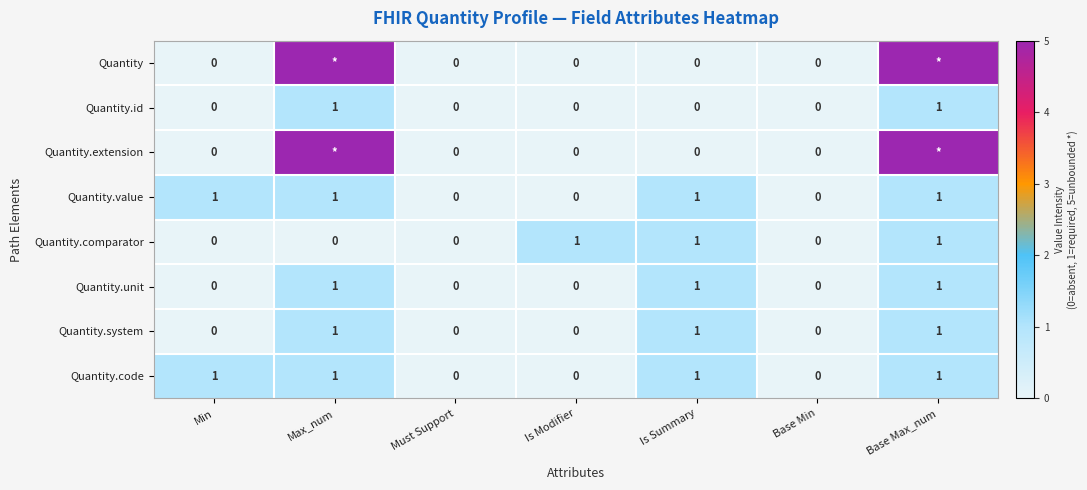

How many Quantity.value values are between 0 and 1?

7